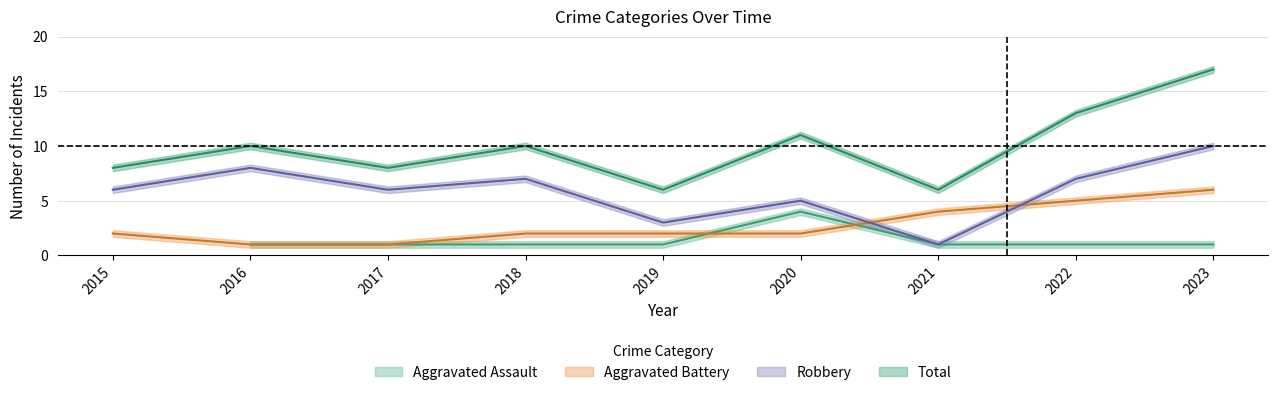

Is it true that Aggravated Battery equals 2 at 2018?

True